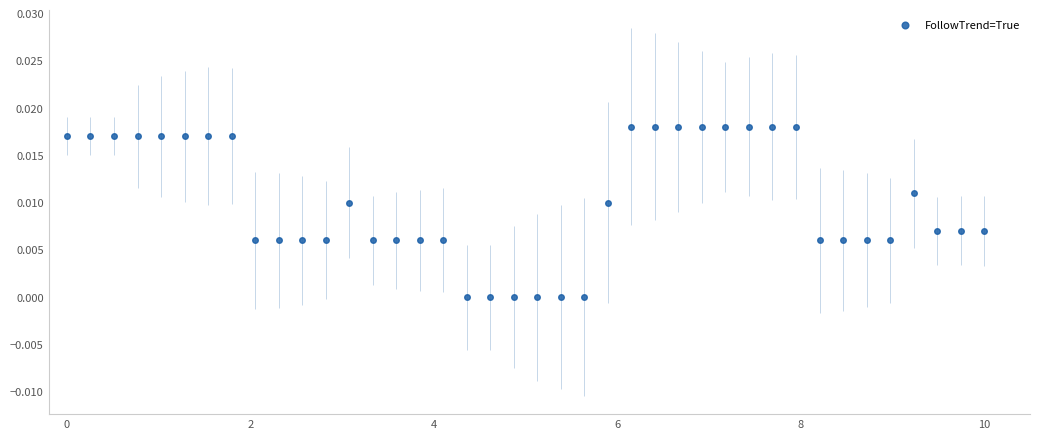

What is the range of X values (max minus min)?

10.0